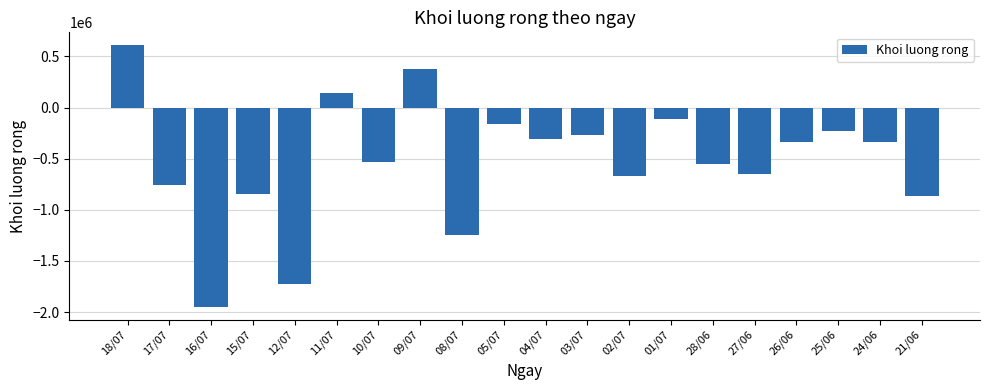

At which category does the chart reach its minimum across all series?

16/07